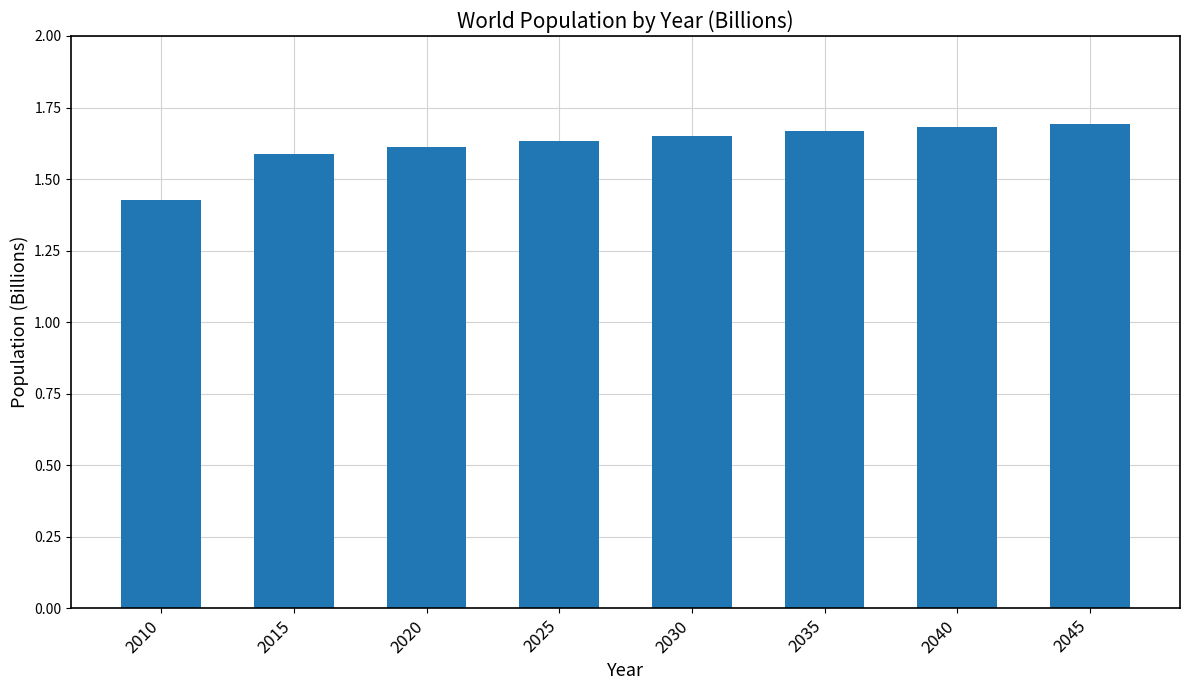

Which has a higher value, 2035 or 2025?

2035